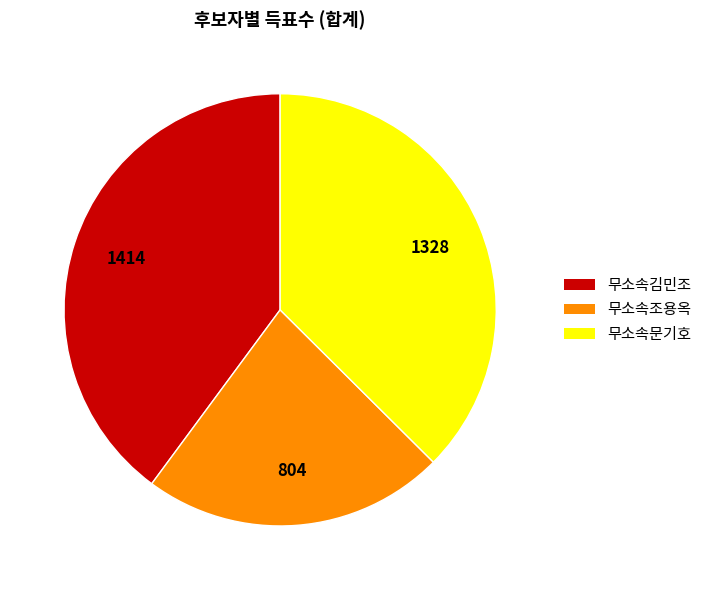

What is the smallest slice in the pie chart?

무소속조용옥